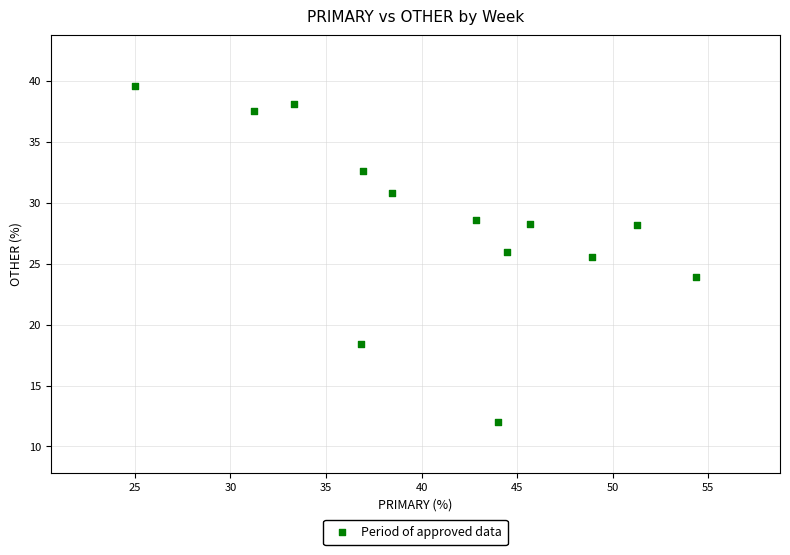

What Y value in the scatter plot is closest to 25?

25.5